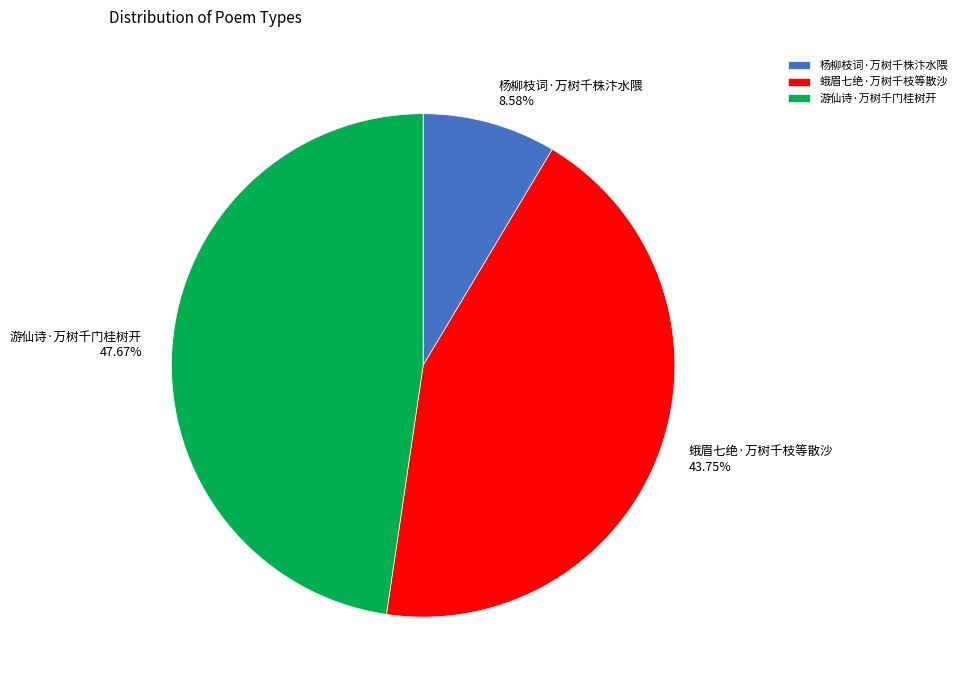

What is the ratio of the value at 游仙诗·万树千门桂树开 to the value at 杨柳枝词·万树千株汴水隈?

5.6